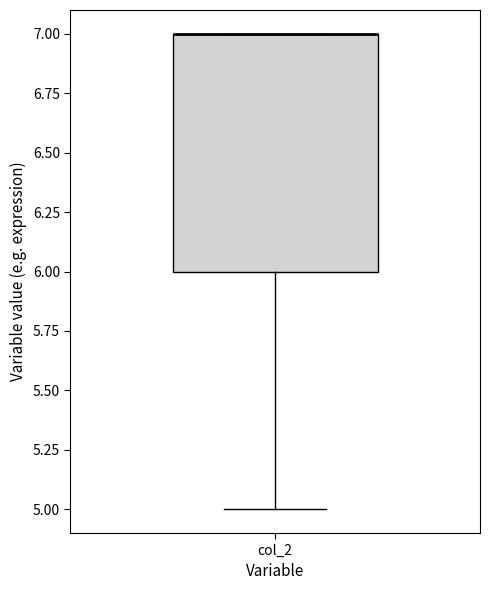

Transcribe this box plot: give where the median line is, the range the box spans, and where the two whiskers end, as read against the y-axis. The values are not printed on the chart, so give them approximately, as read against the axis.

median 7 (drawn on the box's upper edge), box 6 to 7, whiskers 5 to 7